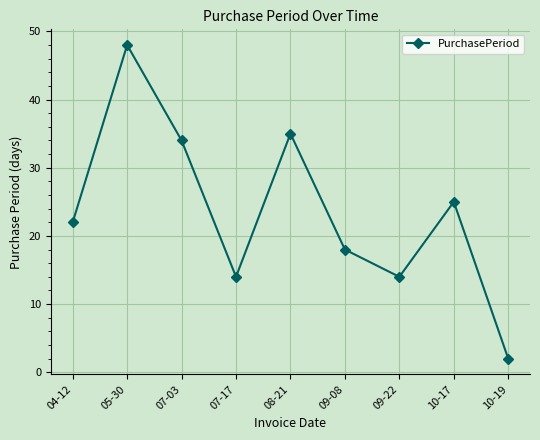

Is this an area chart (filled region under the line)?

No